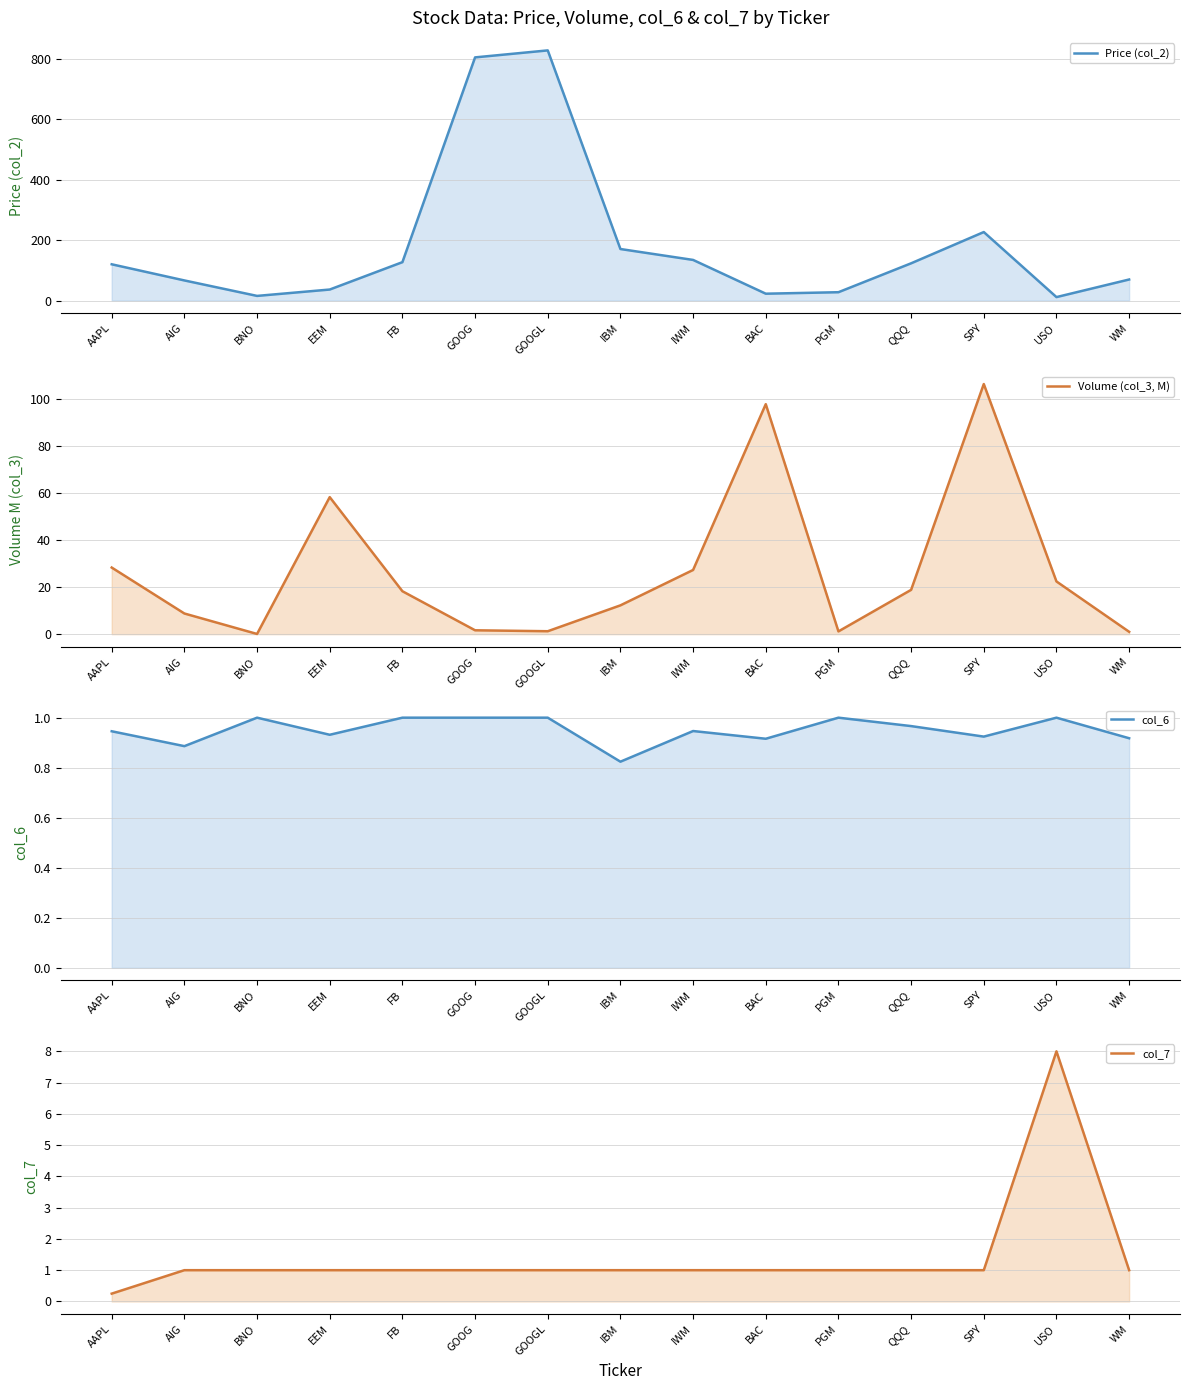

What is the approximate value of col_7 at IWM?

1.0